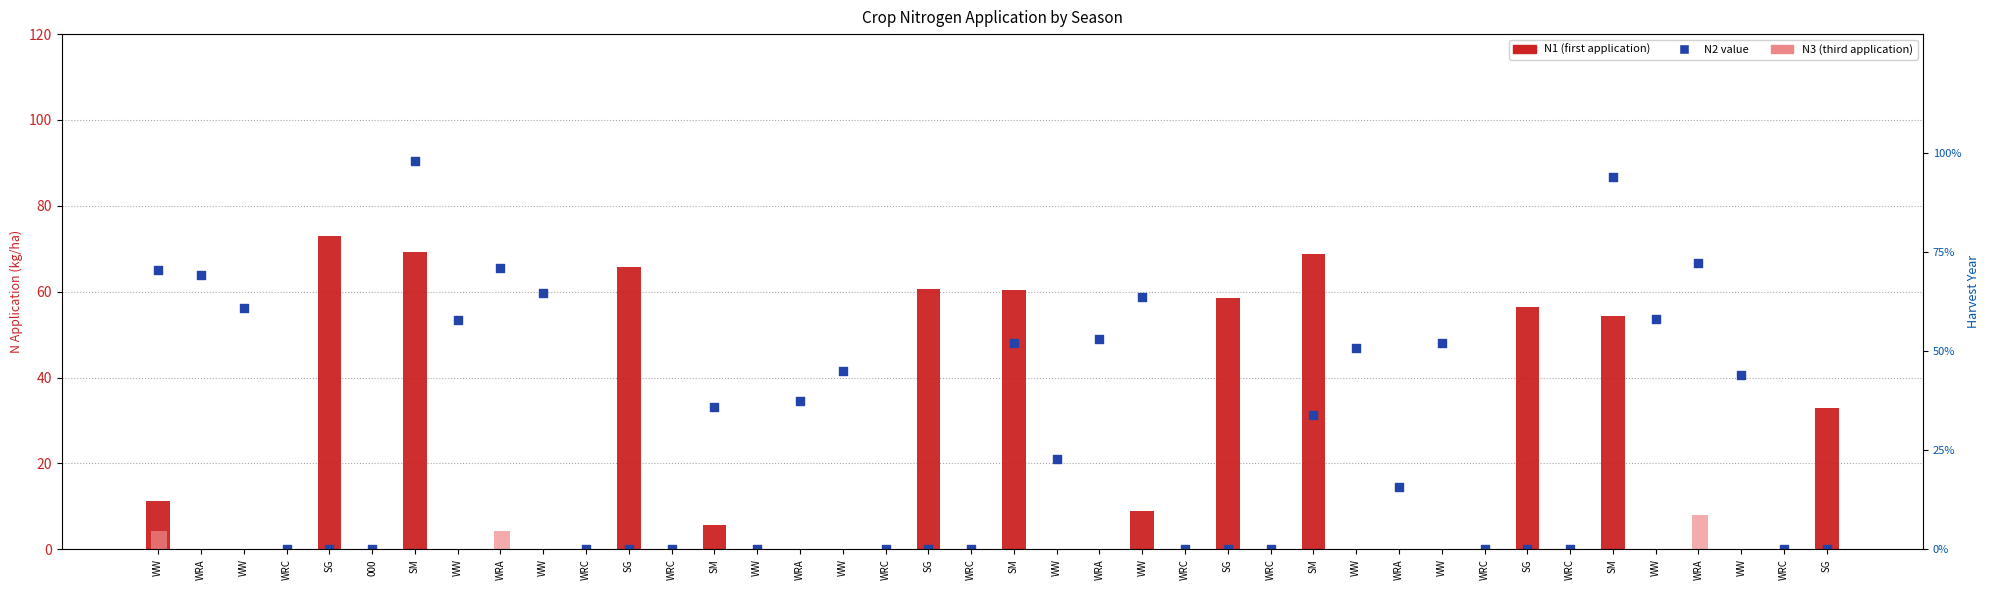

What is the total value across all series at WRA?

63.8